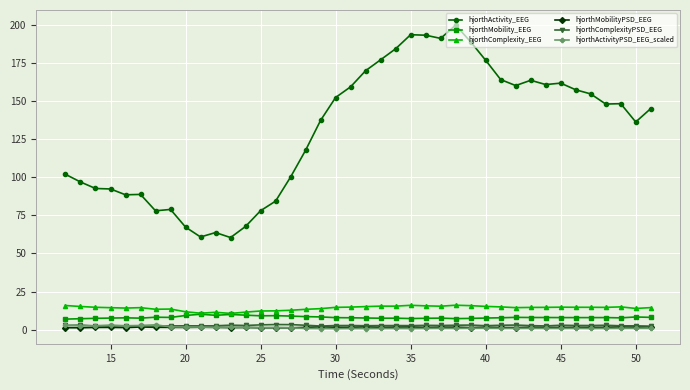

True or false: hjorthMobility_EEG and hjorthActivityPSD_EEG_scaled cross at least once.

False